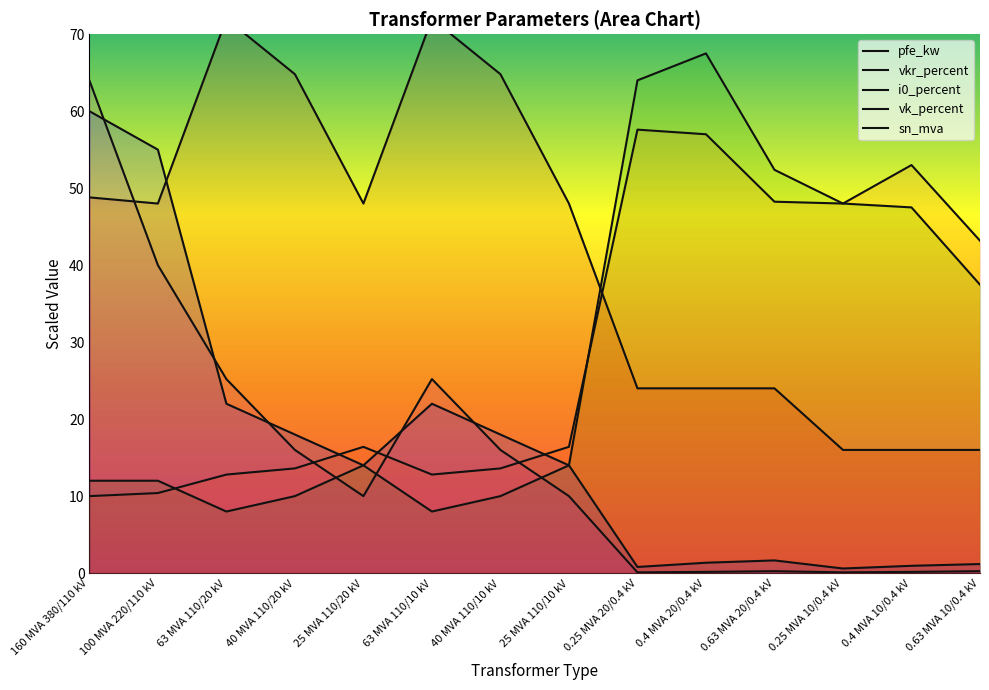

Which label corresponds to the largest value in the chart?

63 MVA 110/20 kV